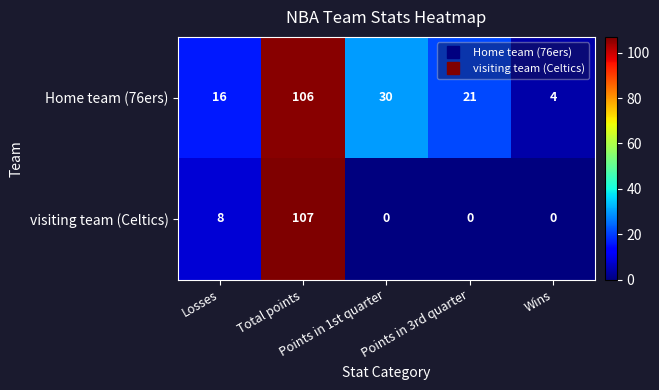

Which series has the largest total across all categories?

Home team (76ers)